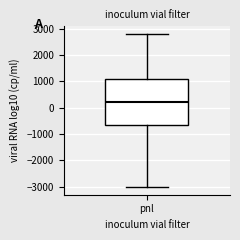

Read this box plot against the y-axis: the position of the median line, the range covered by the box, and the ends of both whiskers. The values are not printed on the chart, so give them approximately, as read against the axis.

median 200, box -600 to 1100, whiskers -3000 to 2800